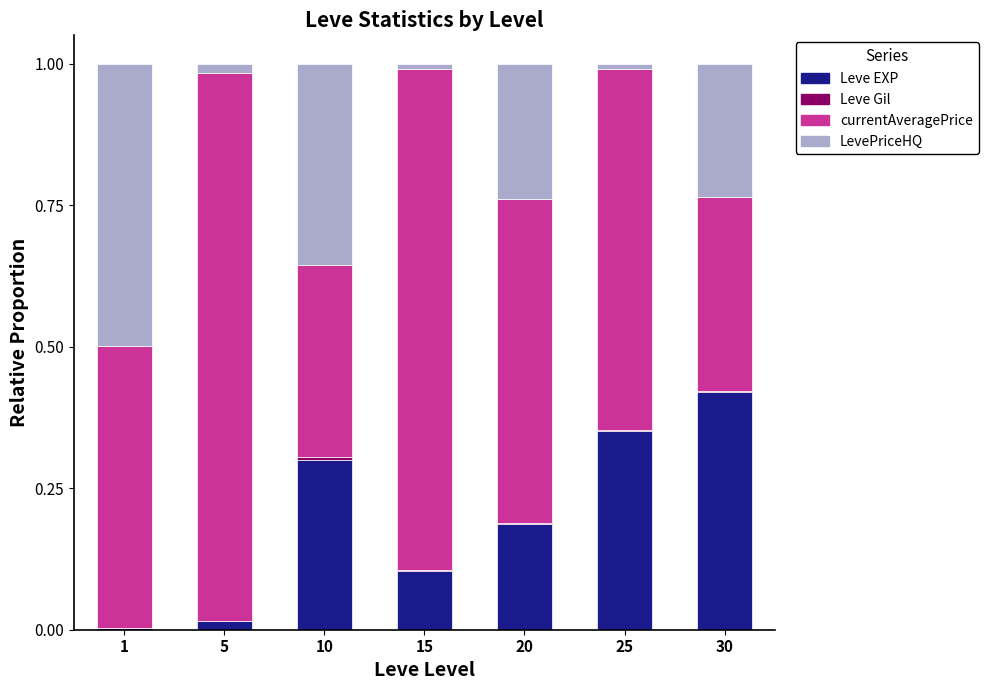

Which category has the highest value in the Leve EXP series?

30